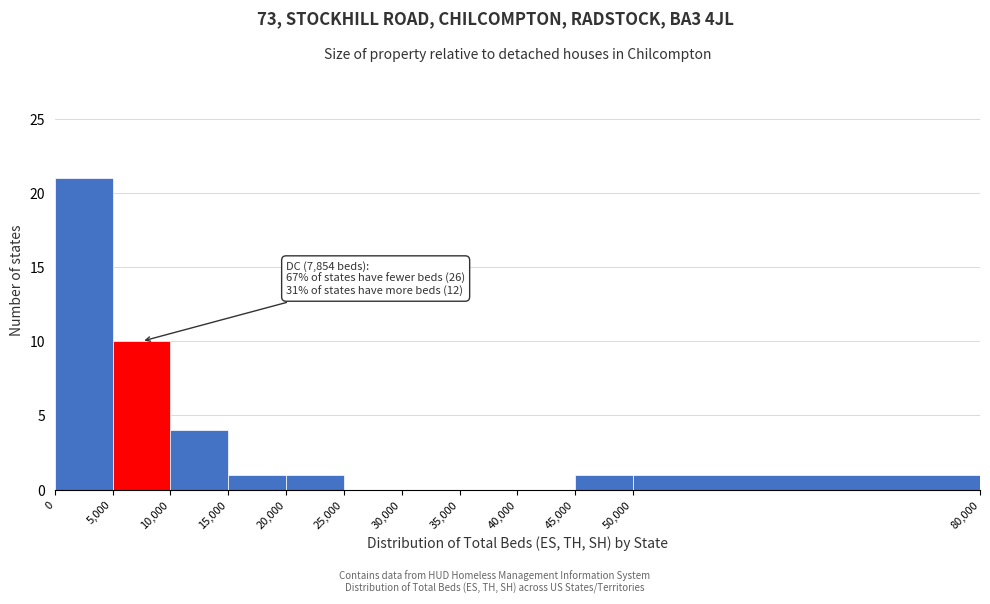

Over which range of the x-axis is the bar tallest?

0 to 5,000